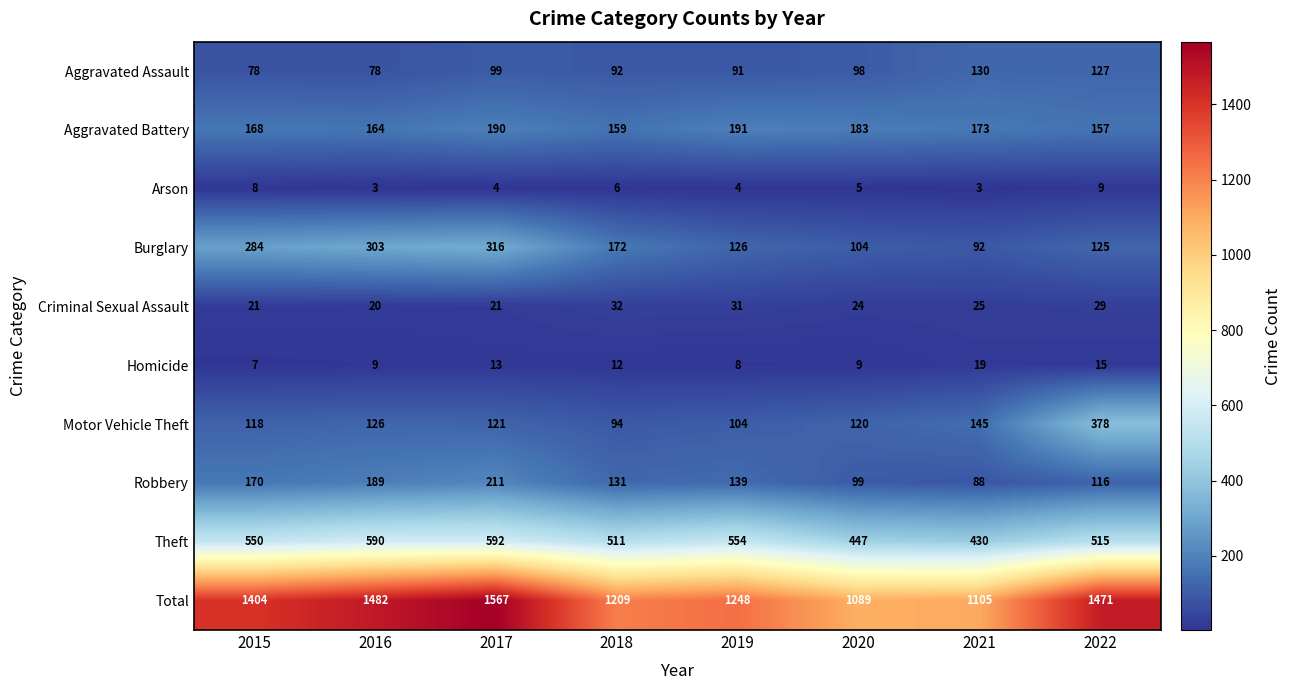

Read the Aggravated Battery value at 2017, to the nearest 5.

190